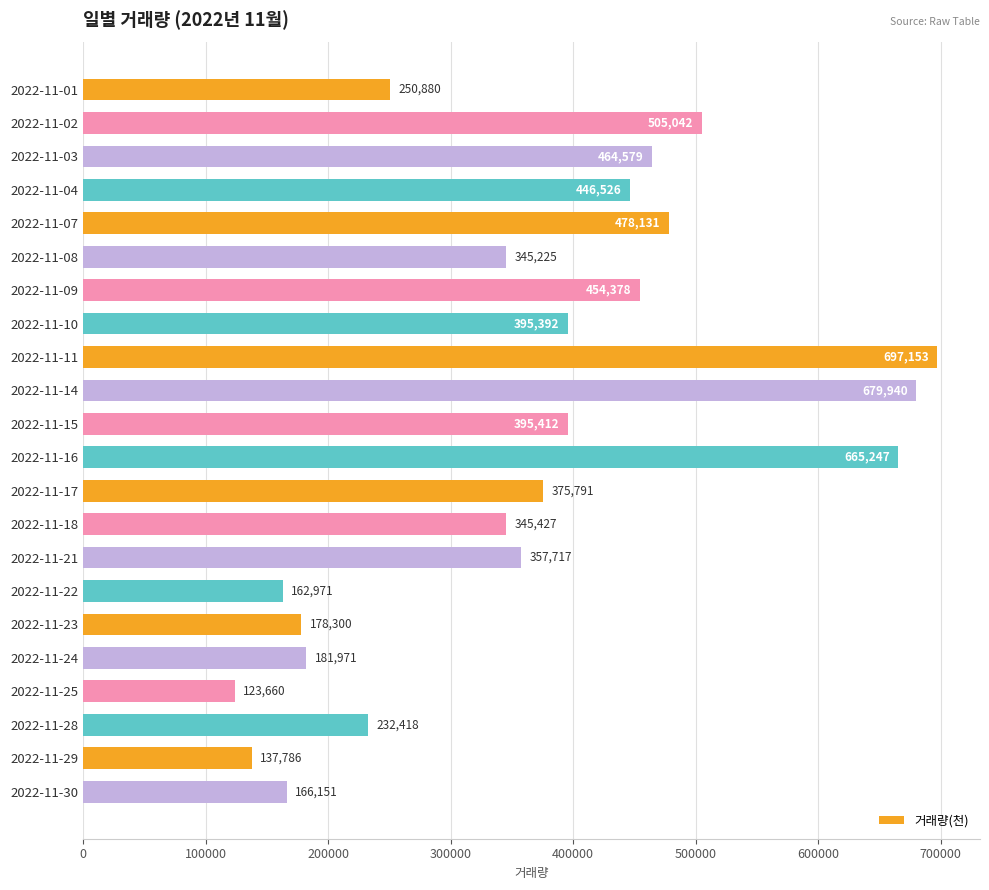

What is the value of the 11th bar from the top?

395412